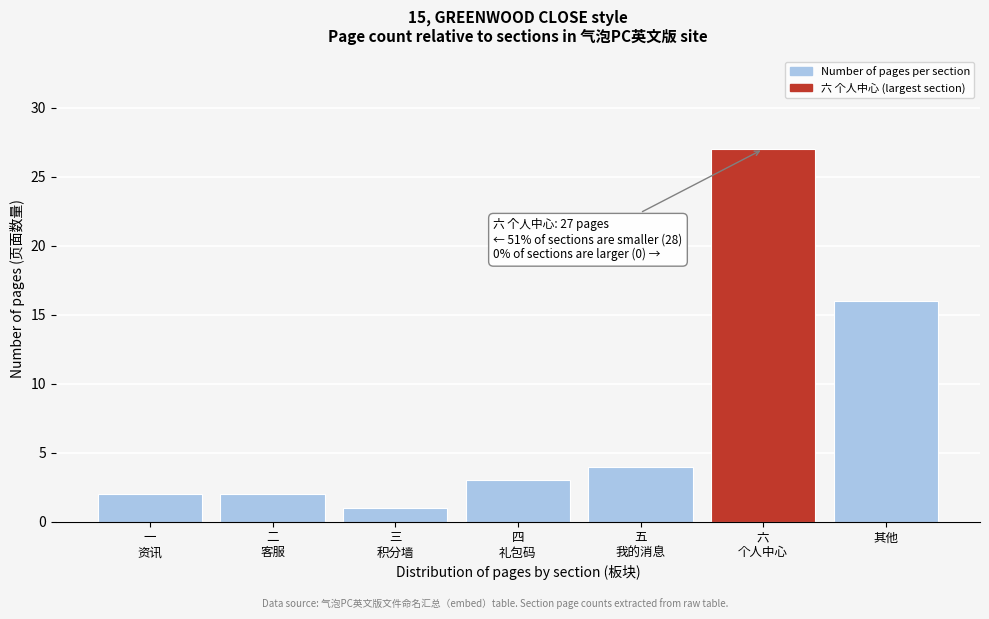

Reading left to right, what are all the values shown in this chart?

2	2	1	3	4	27	16